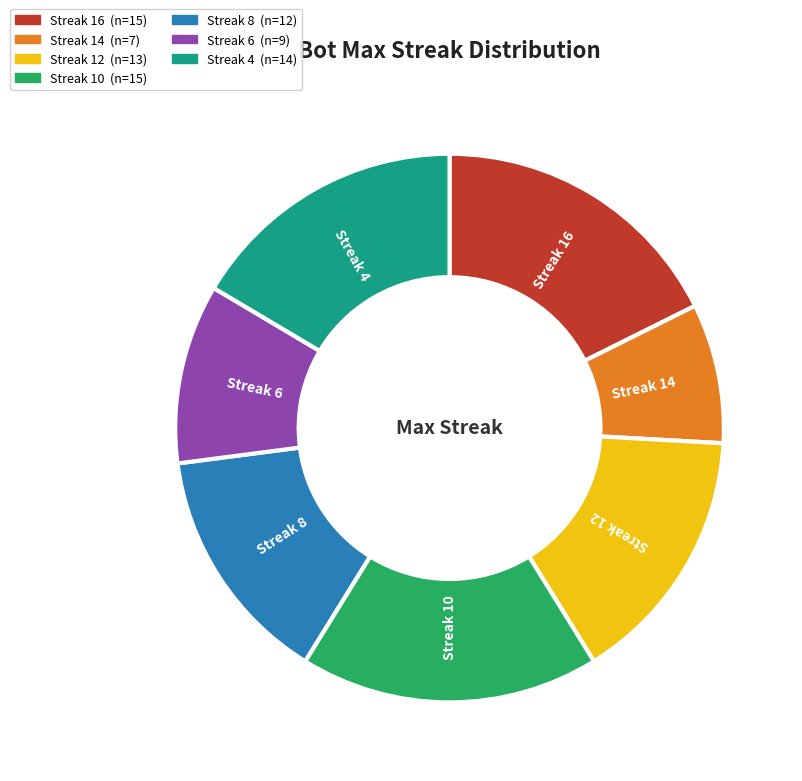

Is there any slice that represents more than half of the pie?

No